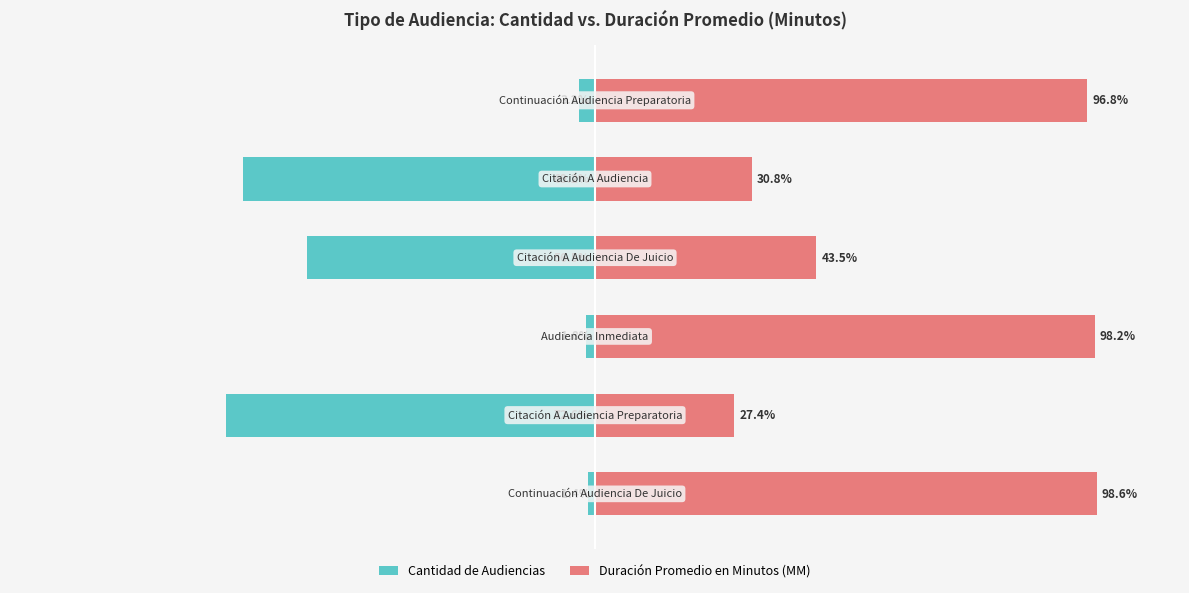

What is the difference between the maximum and minimum values in the Duración Promedio en Minutos (MM) series?

71.2